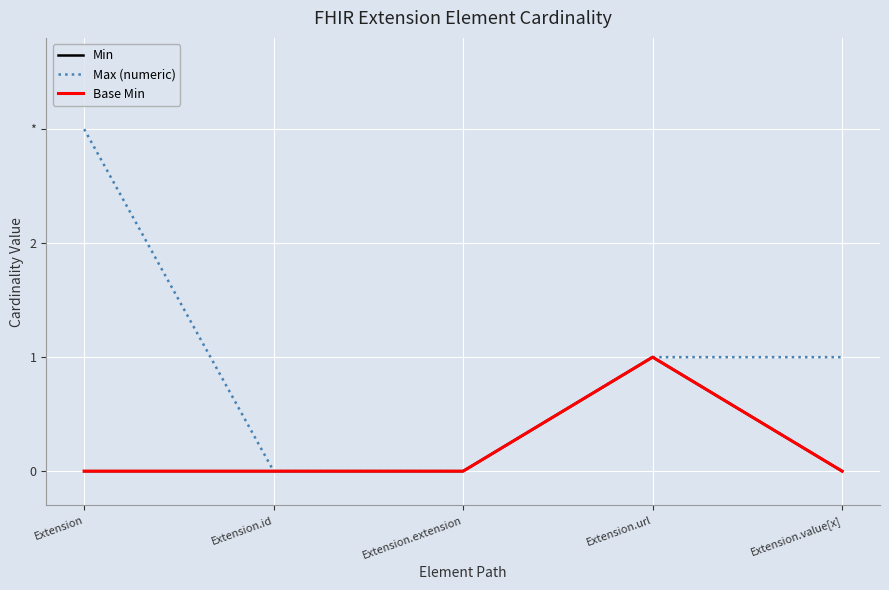

Does the chart display data point markers on the line(s)?

No